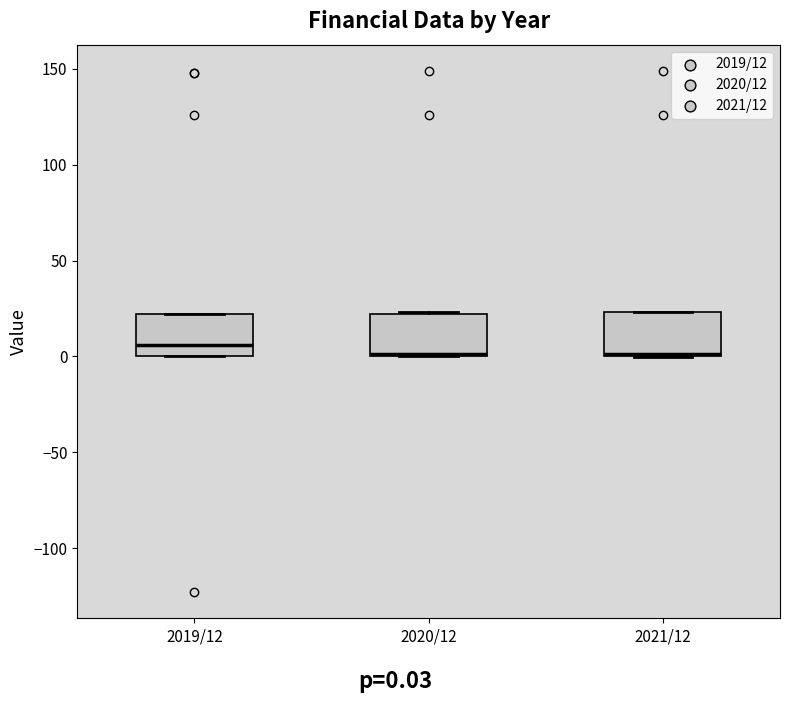

Reading left to right, transcribe this box plot: for each box, give where its median line is, the range the box spans, and where its two whiskers end, as read against the y-axis. The values are not printed on the chart, so give them approximately, as read against the axis.

2019/12: median 5, box 0 to 20, whiskers 0 to 20
2020/12: median 0 (drawn on the box's lower edge), box 0 to 20, whiskers 0 to 25
2021/12: median 0 (drawn on the box's lower edge), box 0 to 25, whiskers 0 to 25